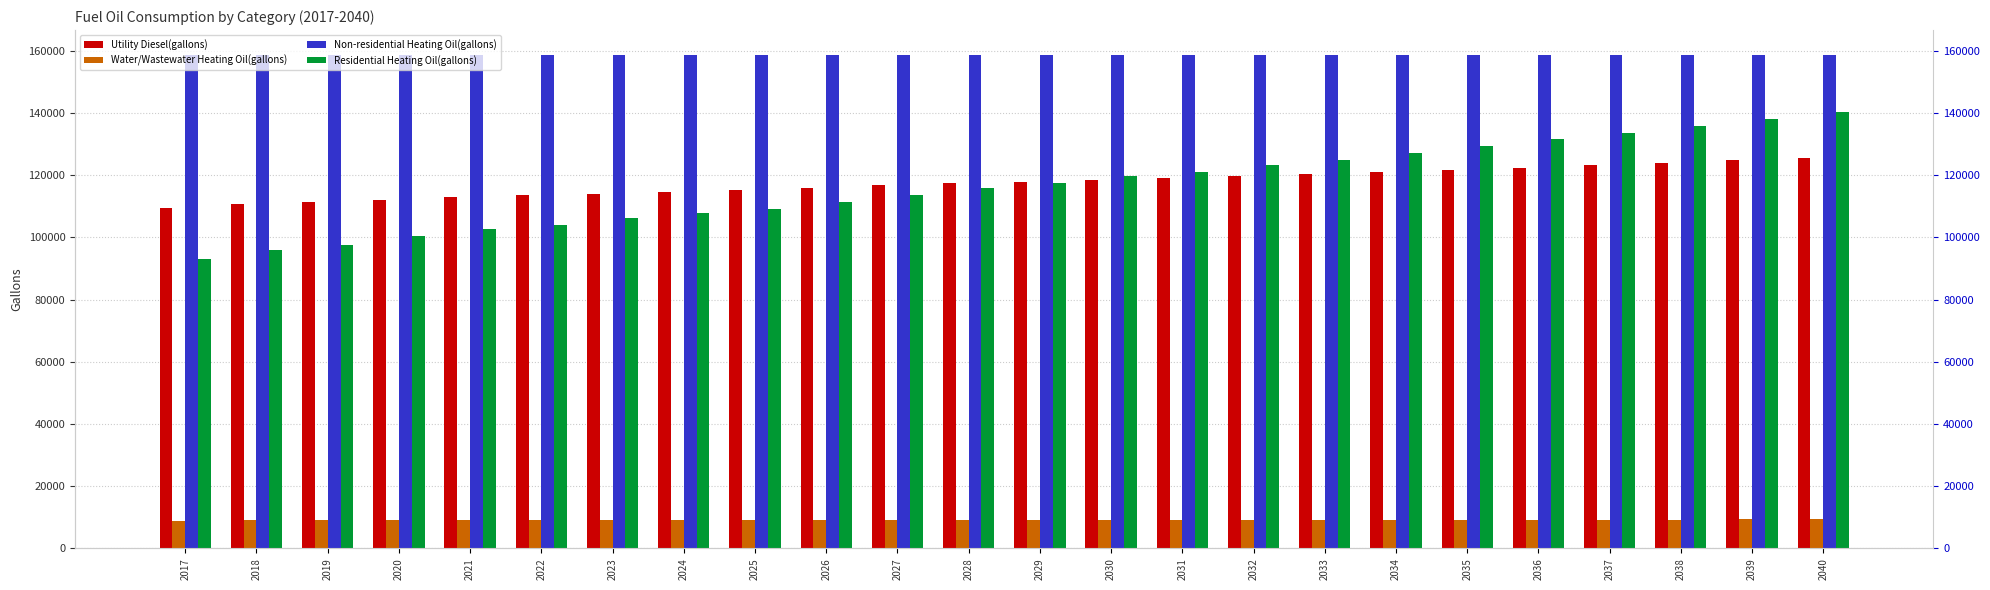

What is the difference between the Utility Diesel(gallons) values at 2035 and 2032?

2052.1